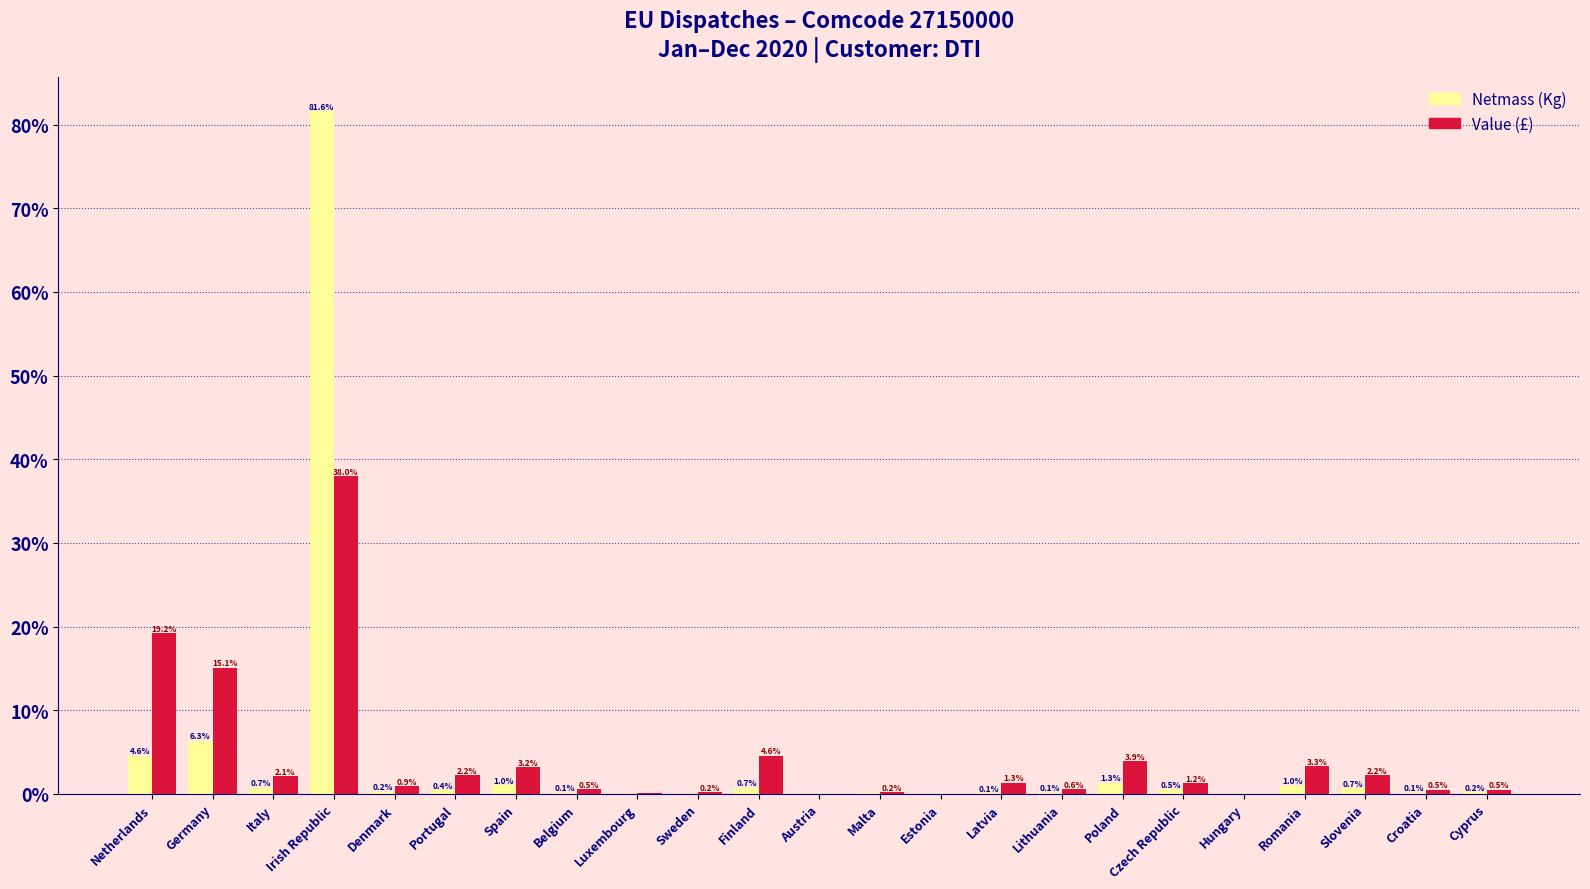

Which series changed the most between Netherlands and Malta?

Value (£)